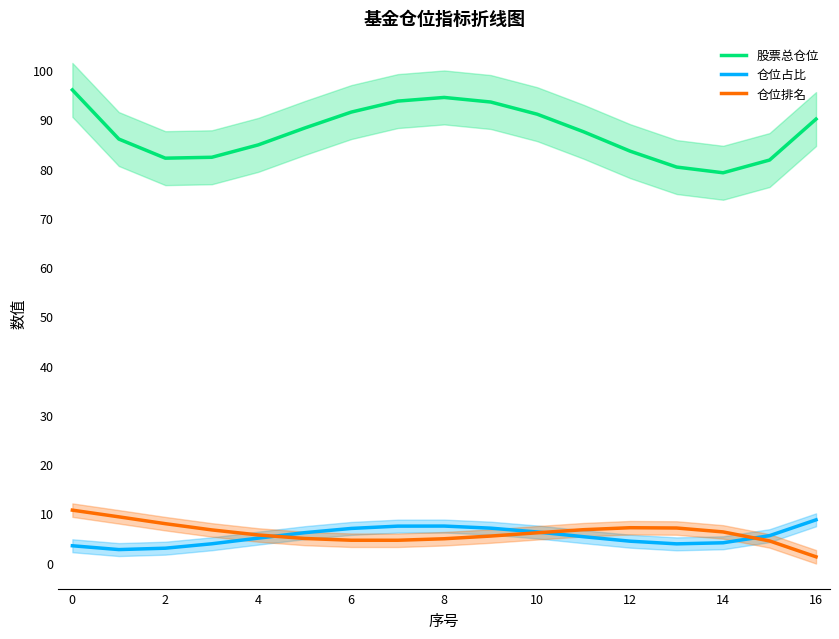

At which label does 仓位排名 reach its minimum?

16